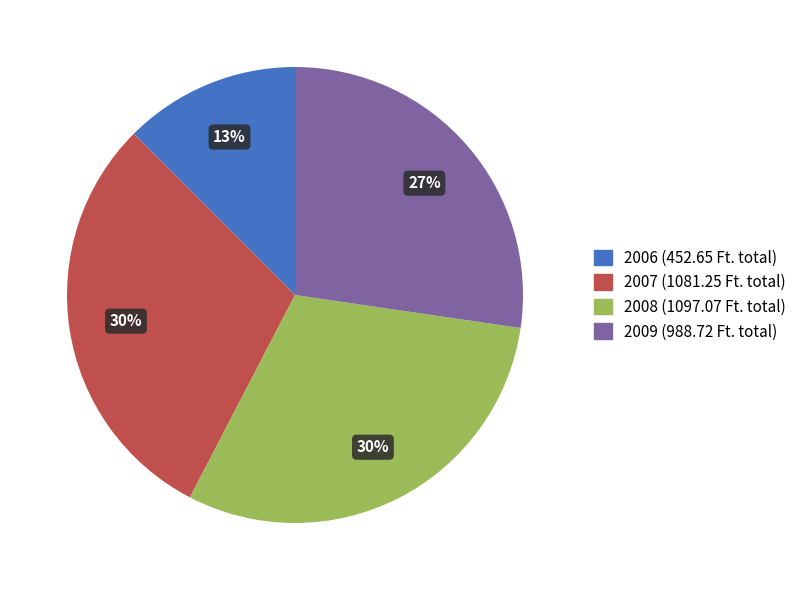

To the nearest percent, what is the average slice percentage?

25%